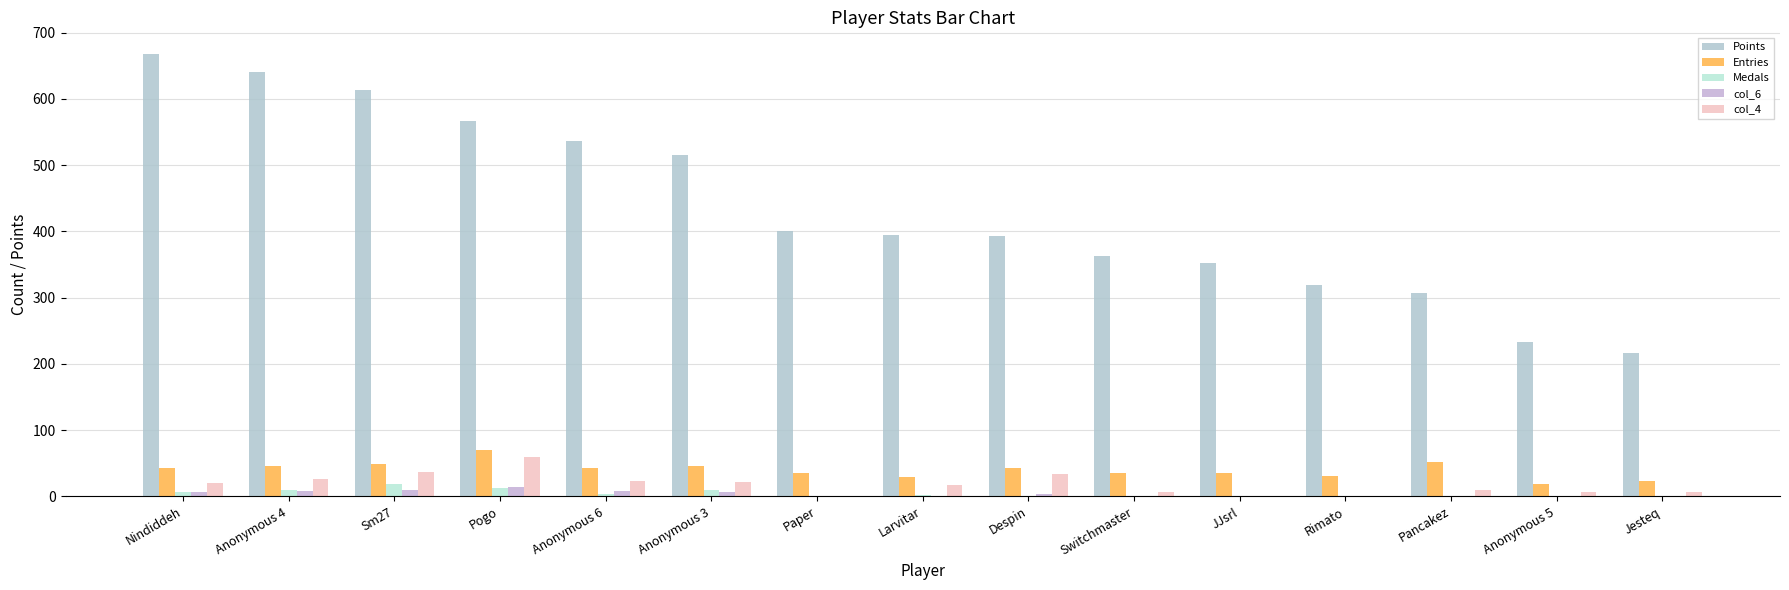

How many categories are shown in the chart?

15